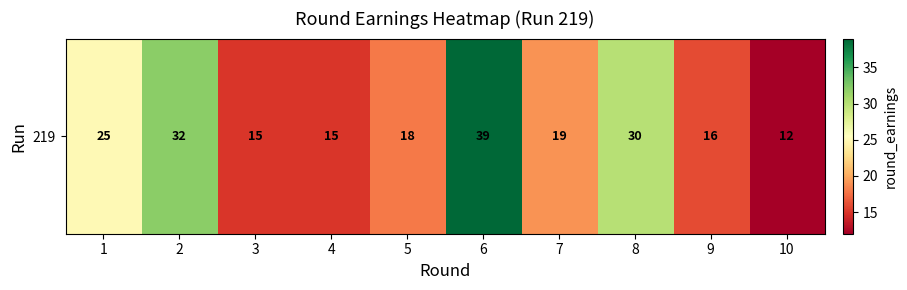

What is the sum of the values at 10 and 1?

37